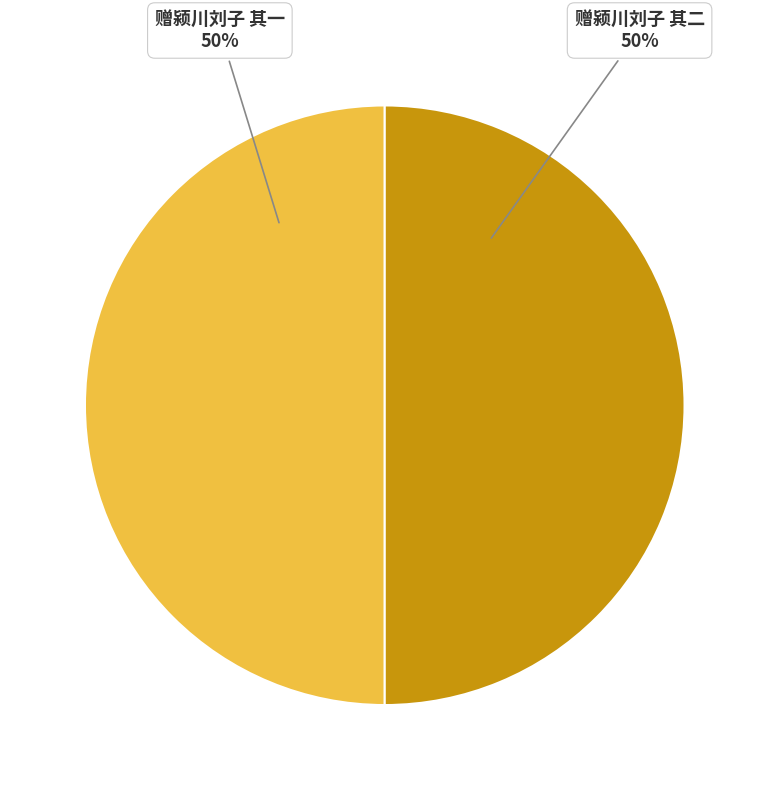

Is it true that 赠颍川刘子 其二 is 41% of the pie?

False